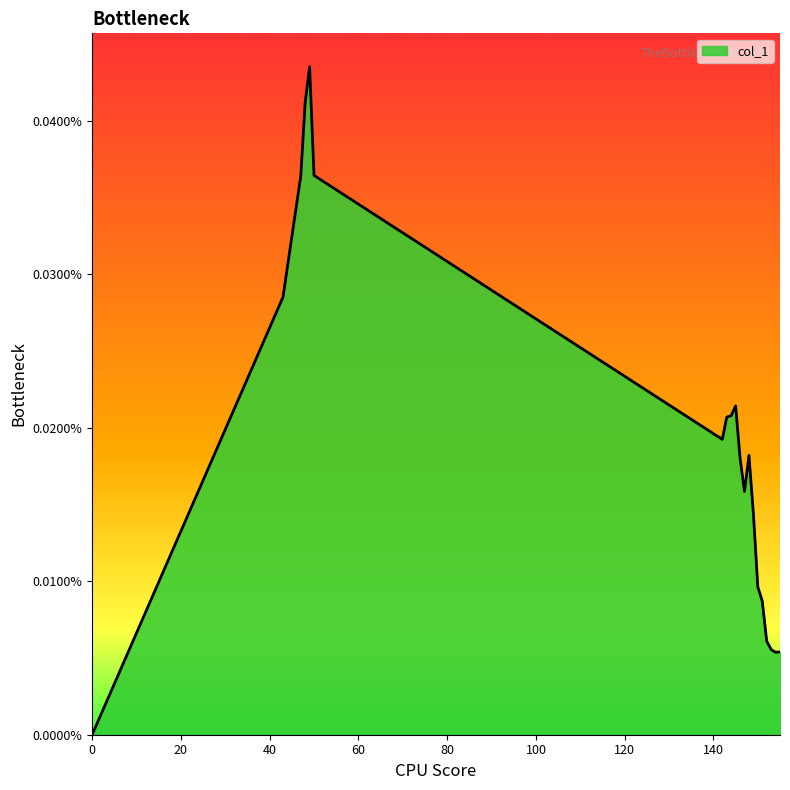

Does the chart have visible grid lines?

No